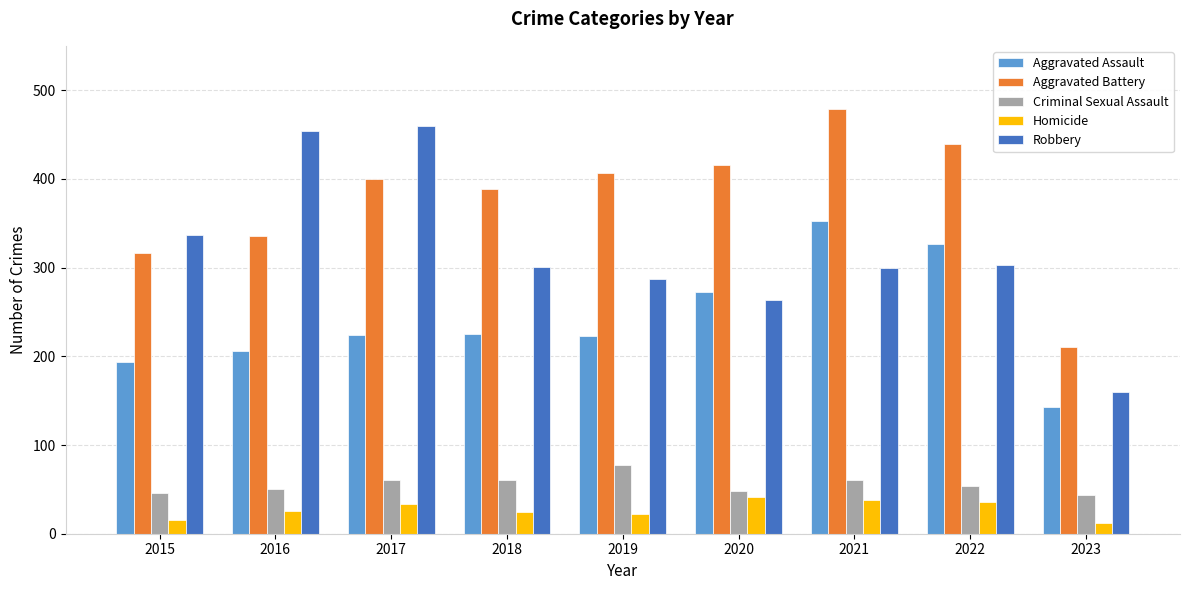

Is it true that Criminal Sexual Assault equals 76 at 2015?

False